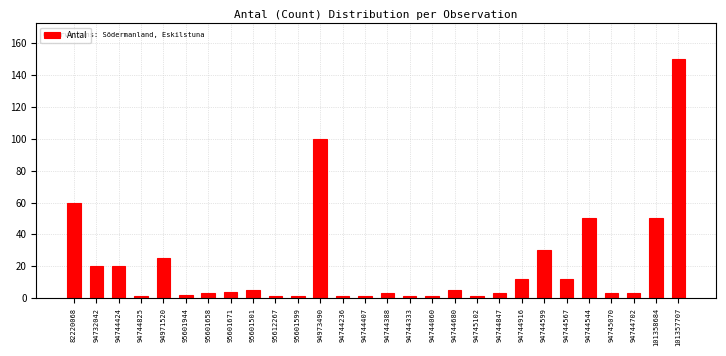

Reading left to right, transcribe all the data shown in this chart.

60	20	20	1	25	2	3	4	5	1	1	100	1	1	3	1	1	5	1	3	12	30	12	50	3	3	50	150